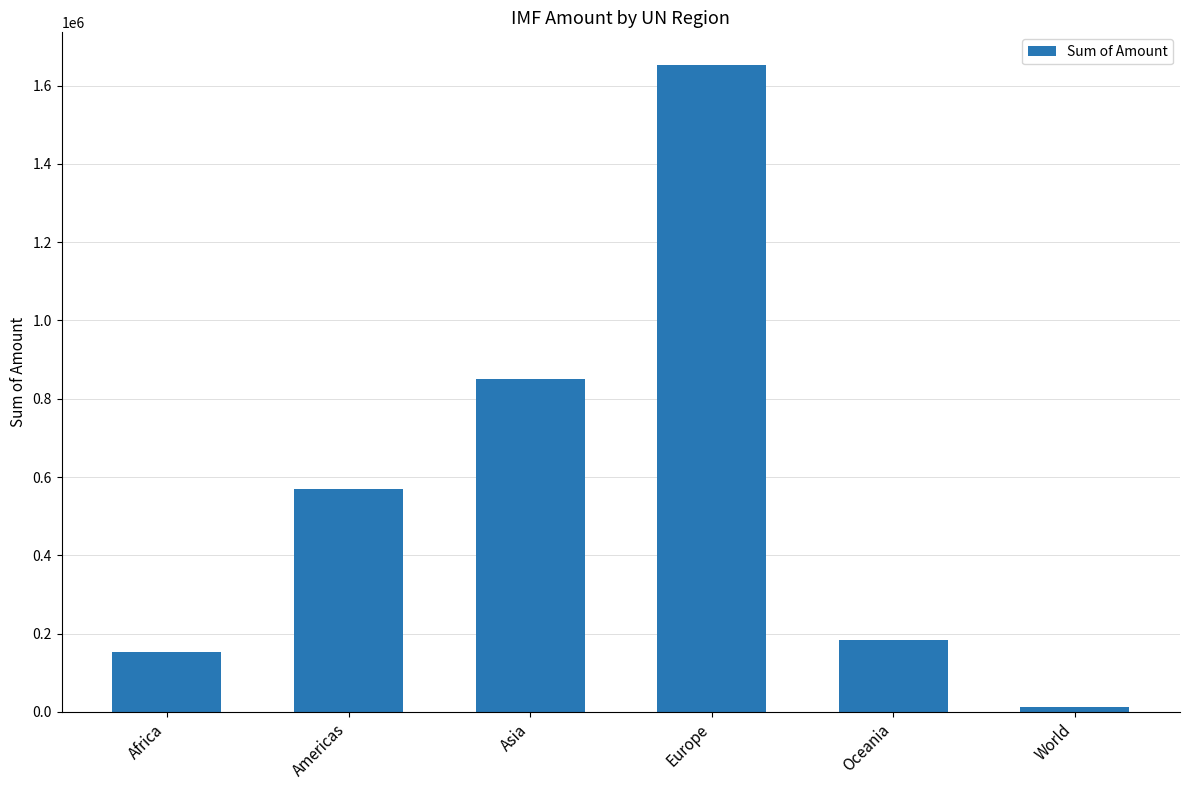

Where is the data nearest to the value 833442?

Asia